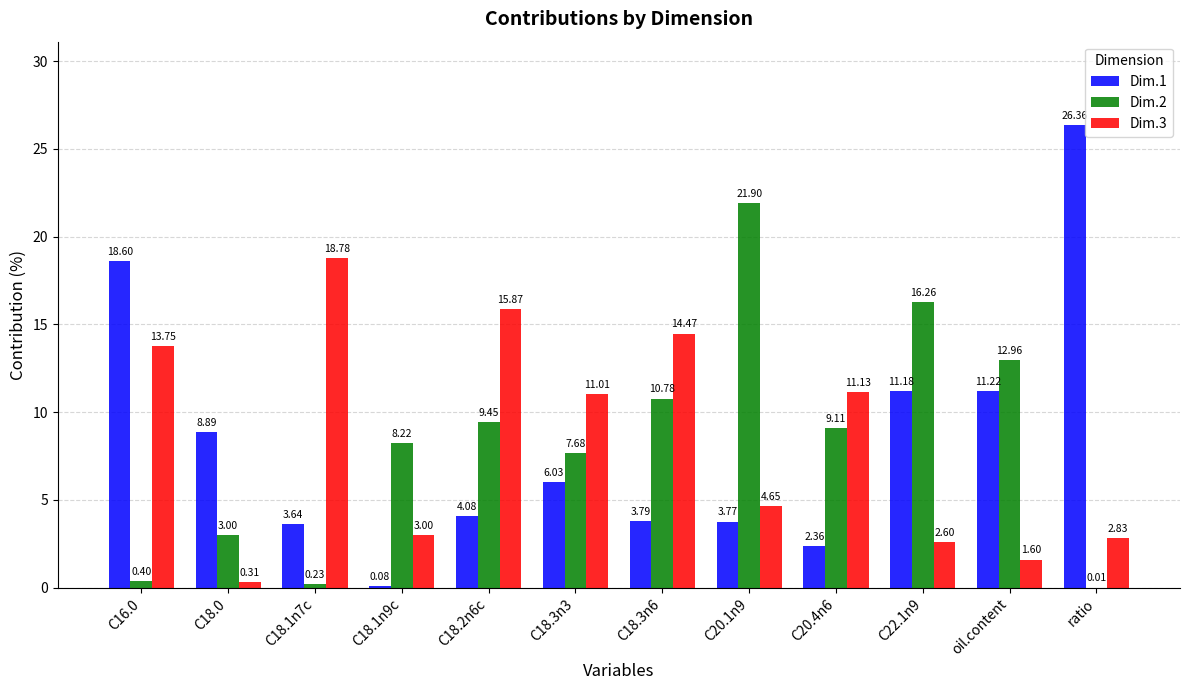

Which series changed the most between C18.1n7c and ratio?

Dim.1